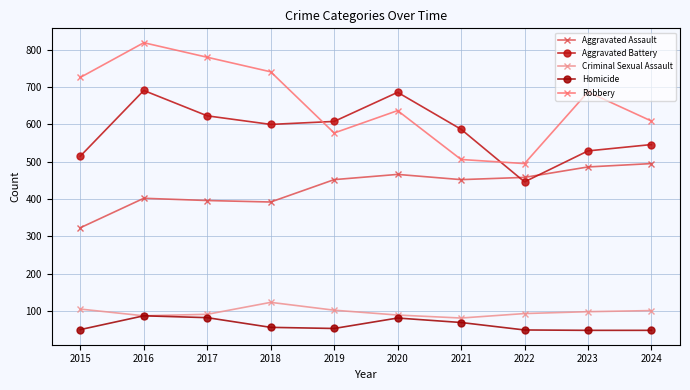

Where is the first local maximum for Aggravated Battery?

2016